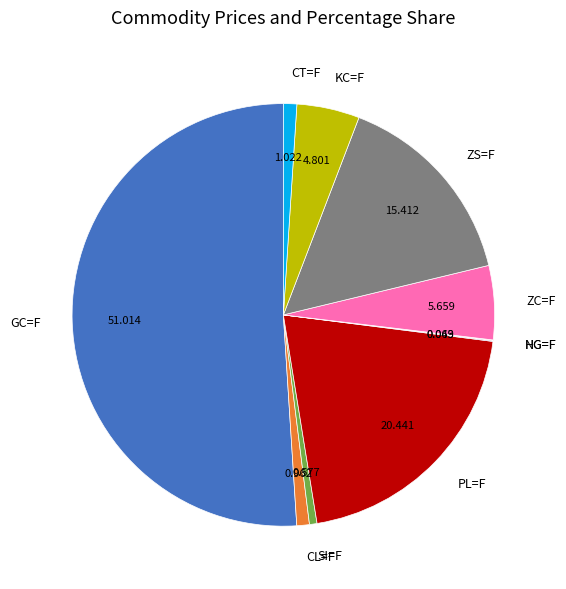

Between PL=F and ZS=F, which is larger?

PL=F